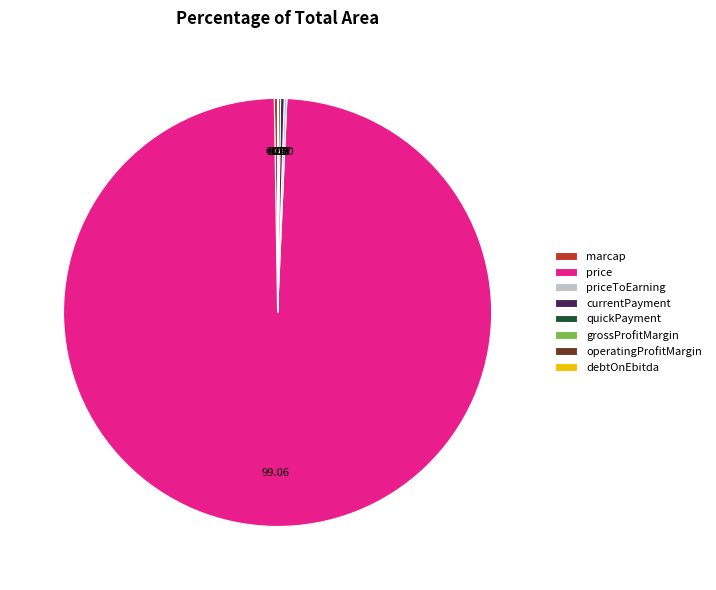

Which slice is the largest?

price